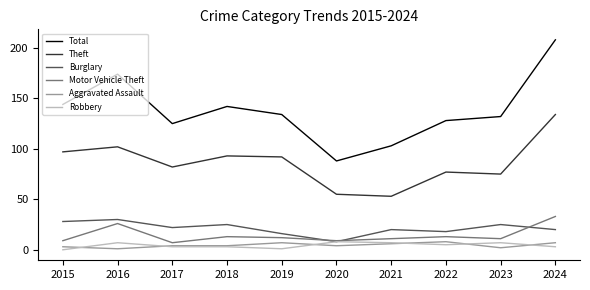

At how many categories does at least one series exceed 119?

8